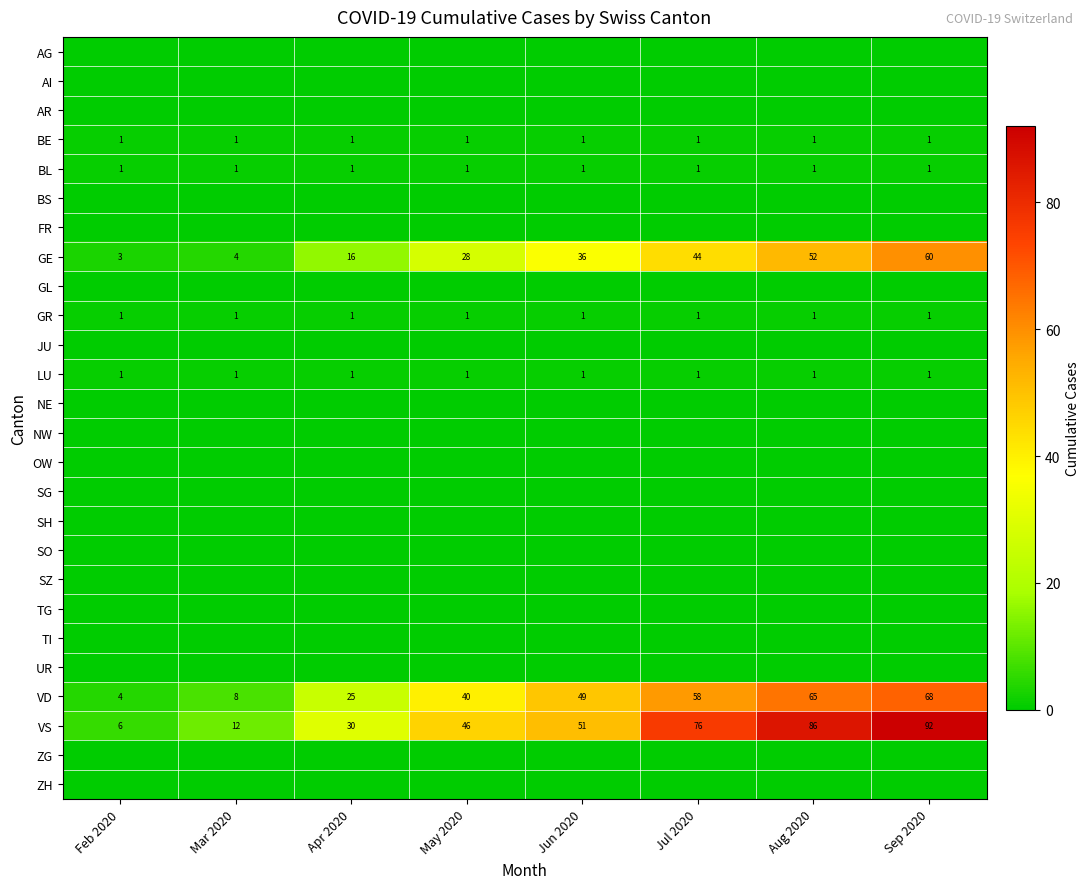

At which label is VD closest to 36?

May 2020